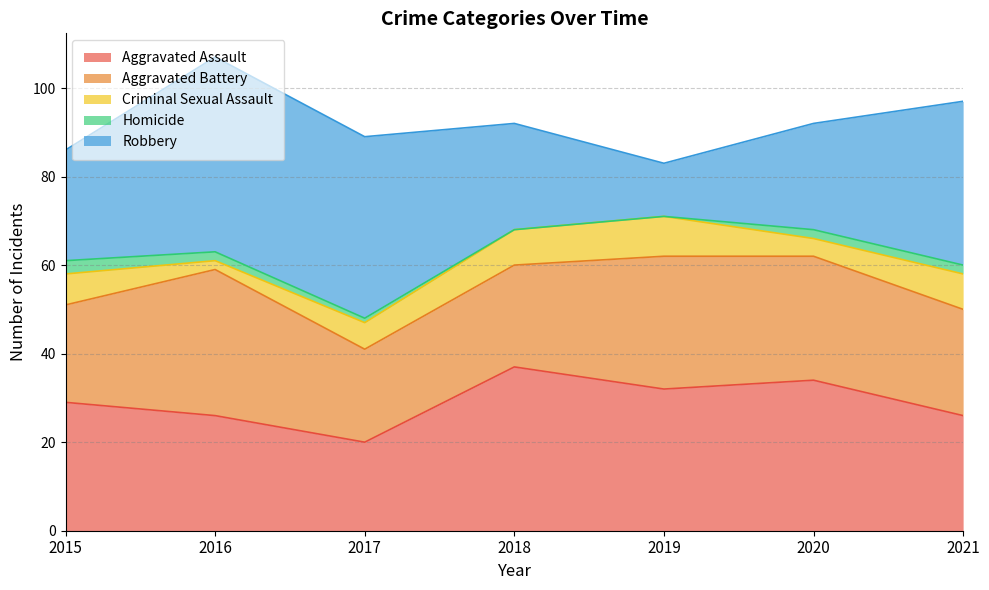

How many interior local valleys does the Aggravated Battery series have?

1